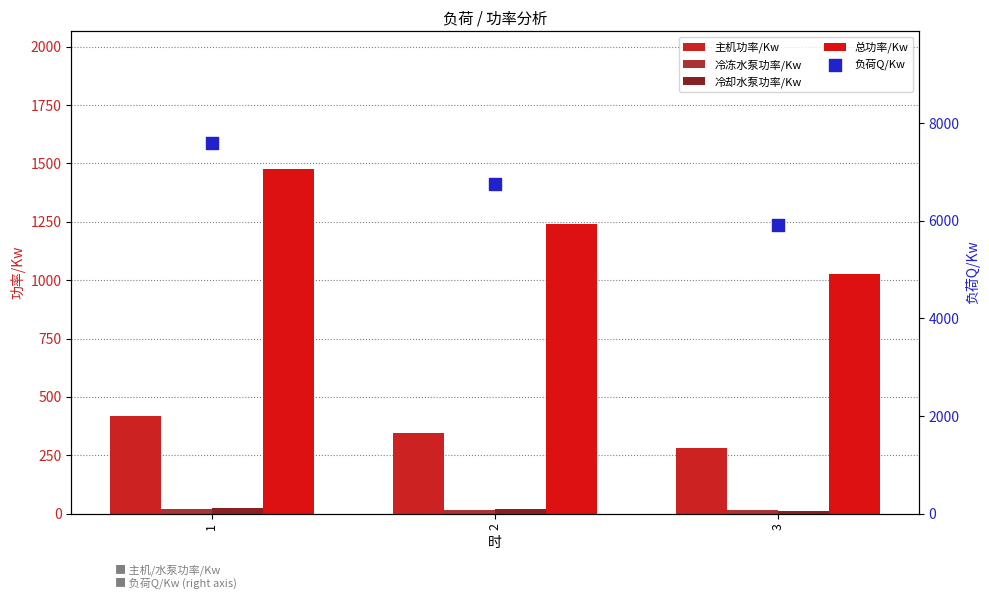

Which series has the largest Y range (max minus min)?

负荷Q/Kw